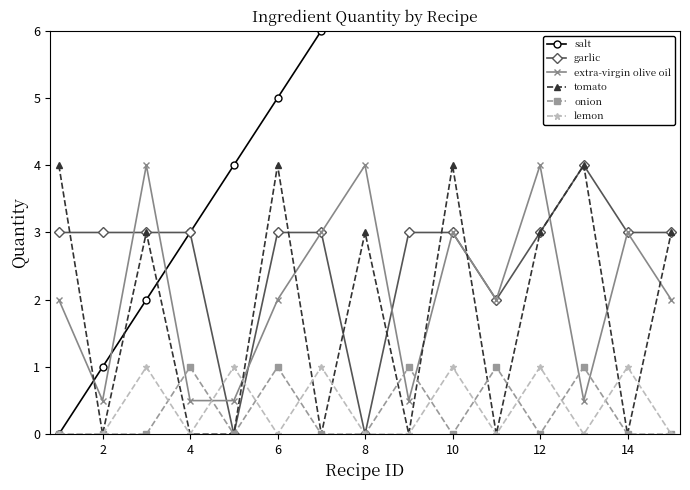

True or false: extra-virgin olive oil and onion cross at least once.

True